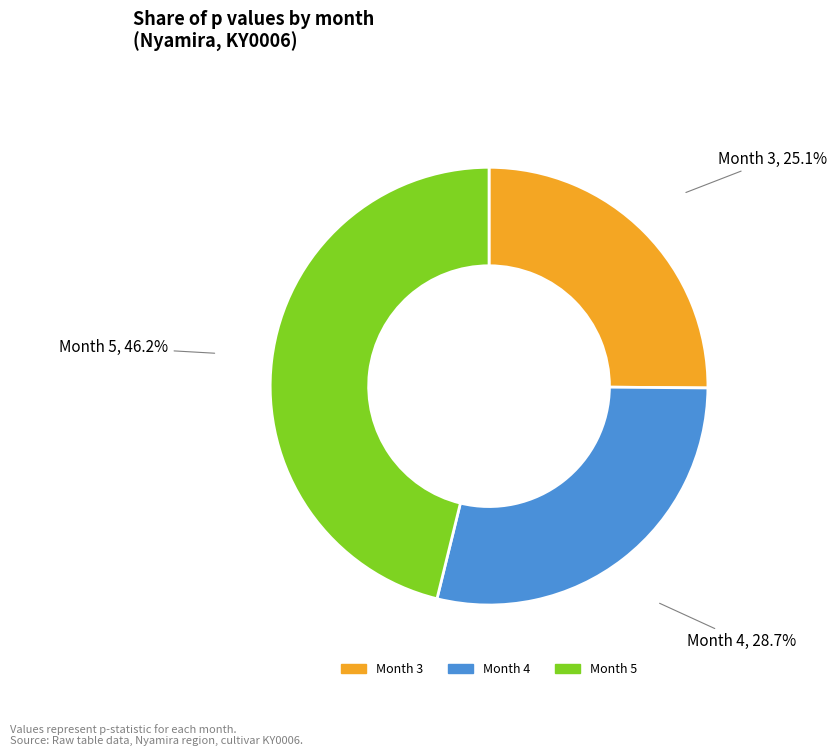

What percentage is the Month 4 slice, to the nearest percent?

29%